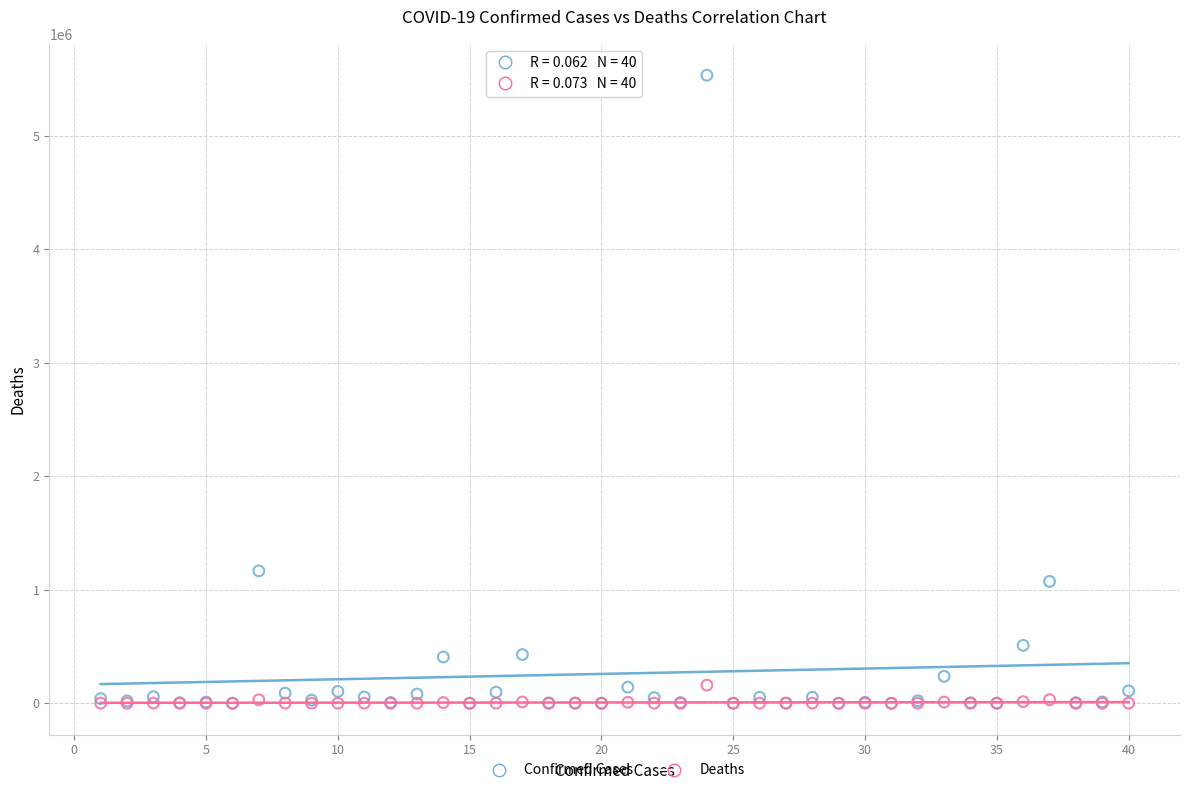

Across all series, what Y value is closest to 2767802?

1166924